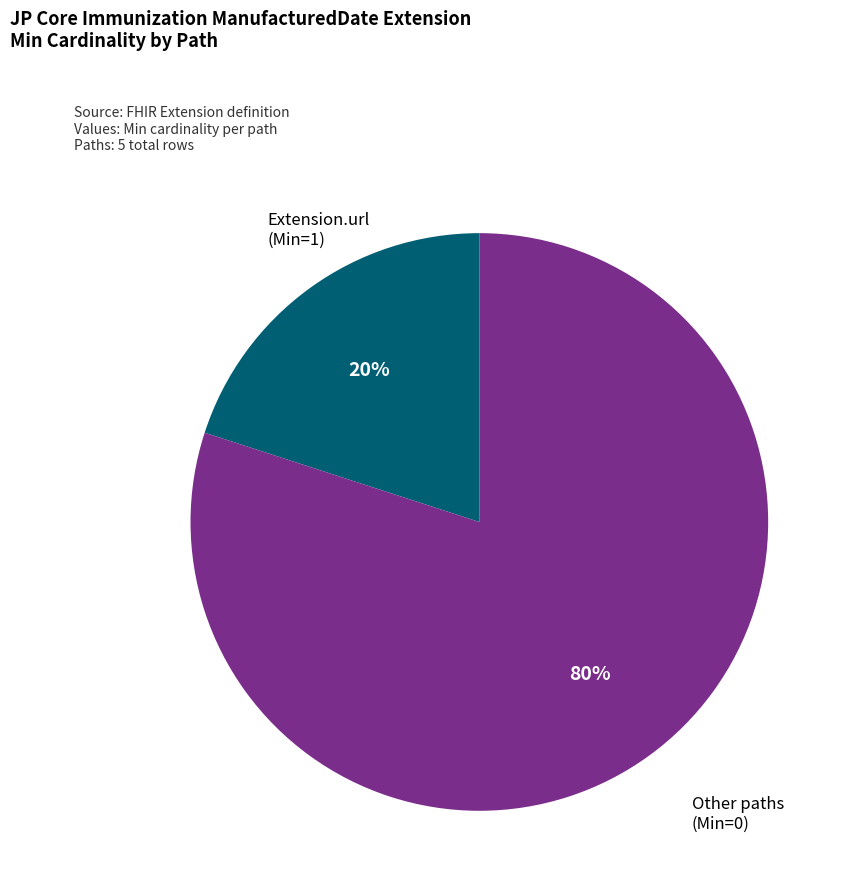

To the nearest percent, what is the difference between the largest and smallest slice percentages?

60%